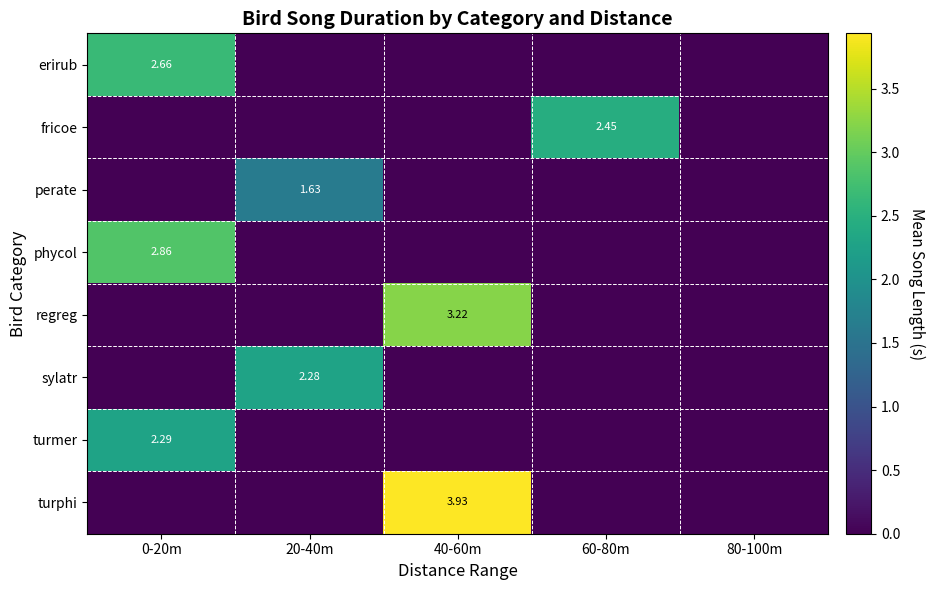

At how many categories does at least one series exceed 2?

4